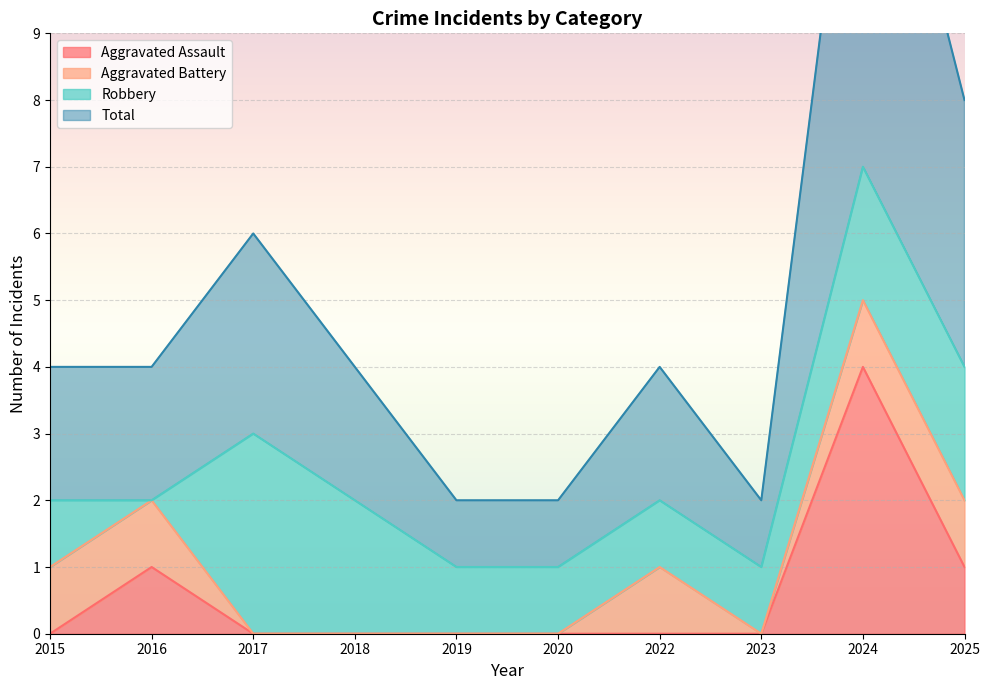

What is the difference between the Aggravated Assault values at 2015 and 2024?

4